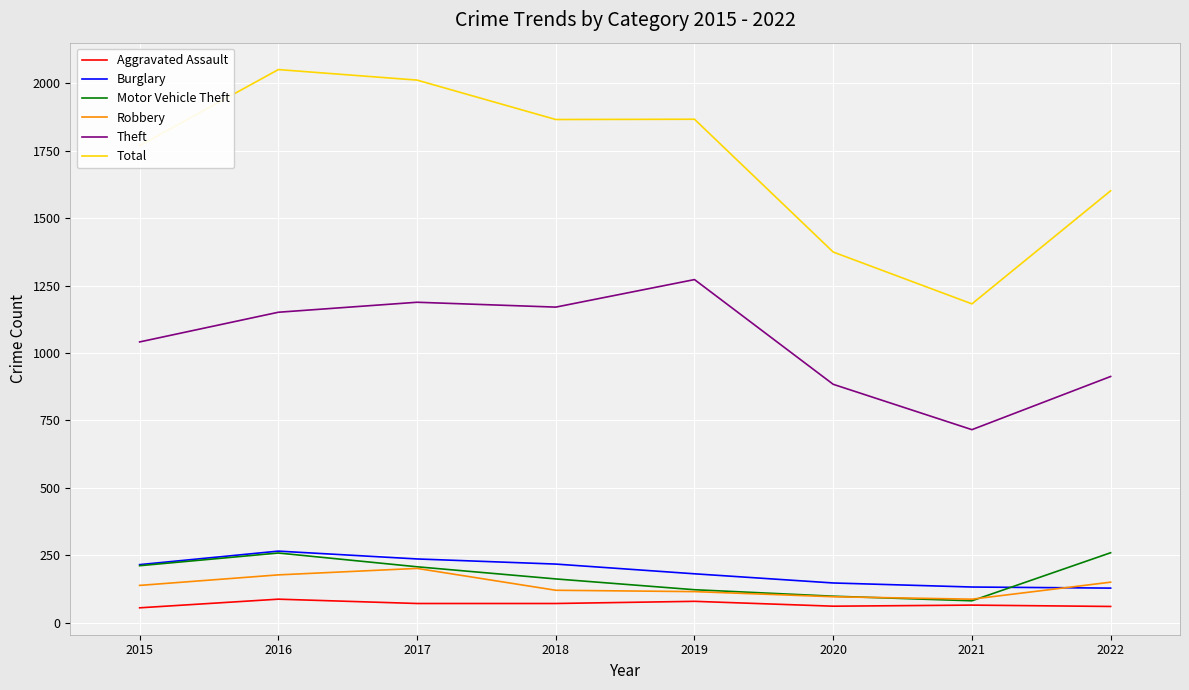

True or false: Burglary and Total cross at least once.

False